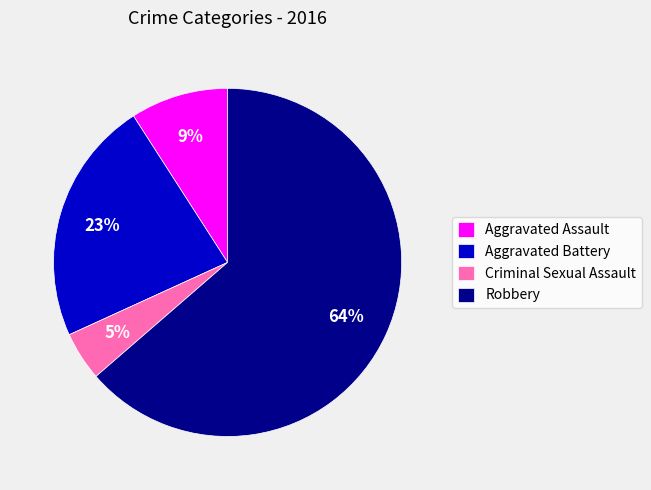

Is the sum of Aggravated Assault and Aggravated Battery greater than half?

No